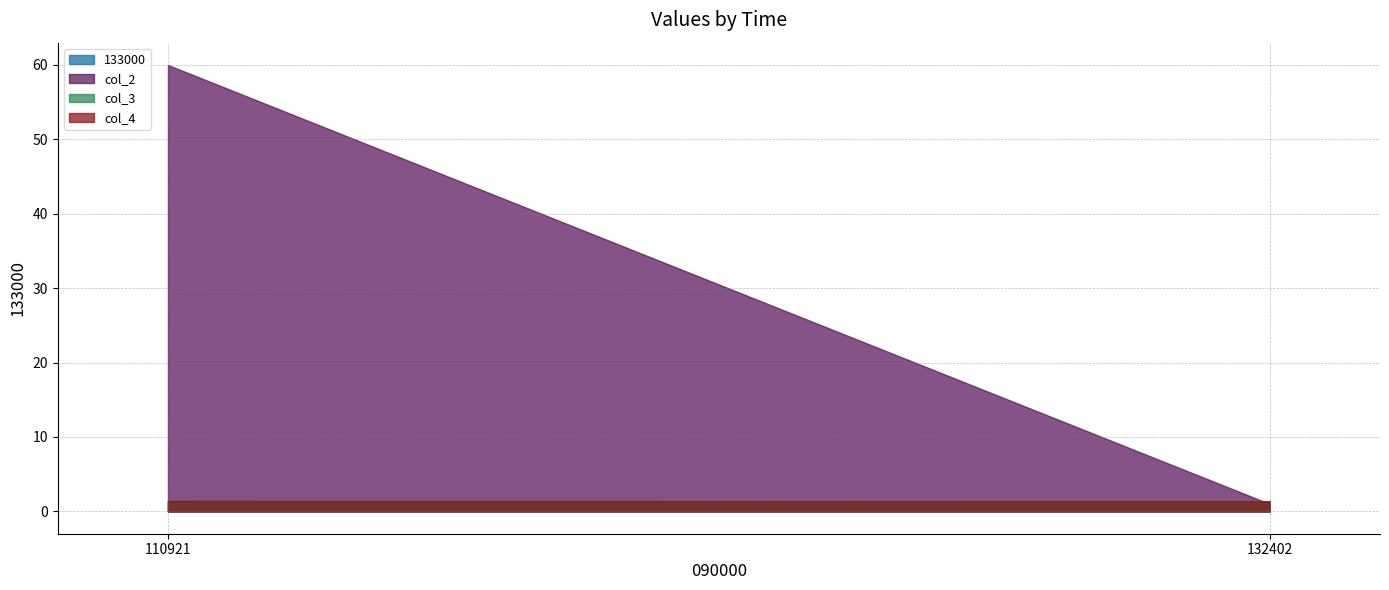

What are all the series names shown in the legend?

133000, col_2, col_3, col_4